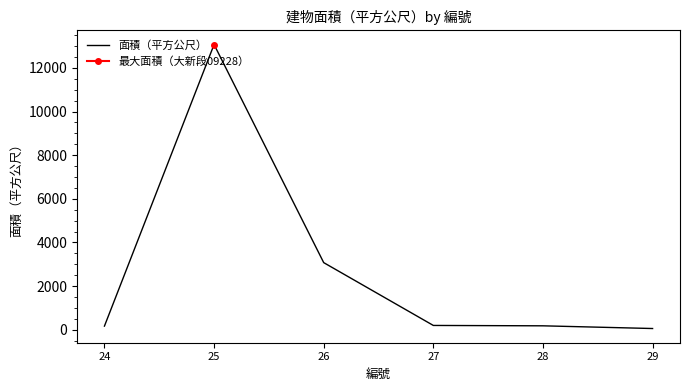

Which category has the lowest value across all series?

29